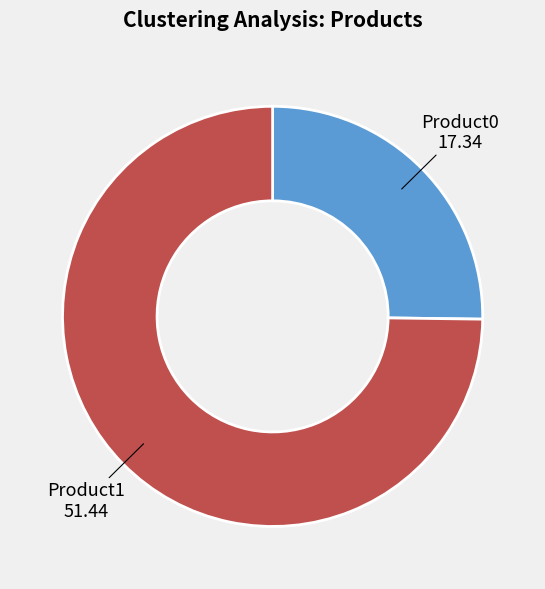

Does Product1 represent more than half of the total?

Yes